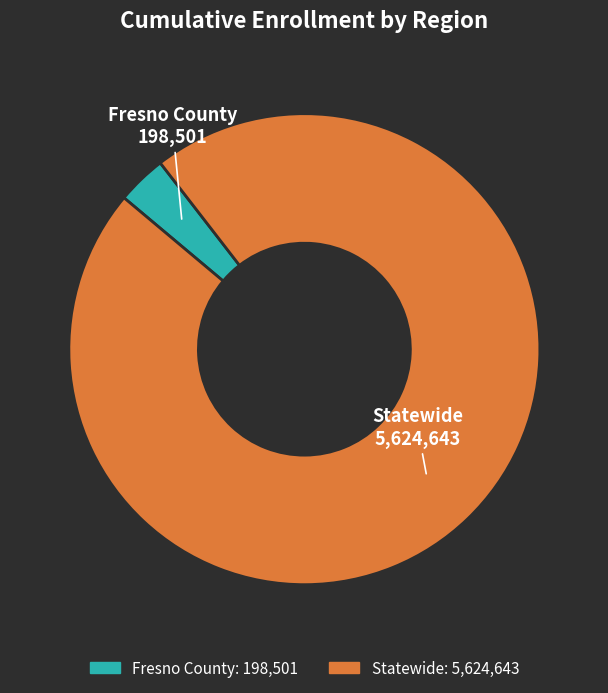

Is the sum of Statewide and Fresno County greater than half?

Yes